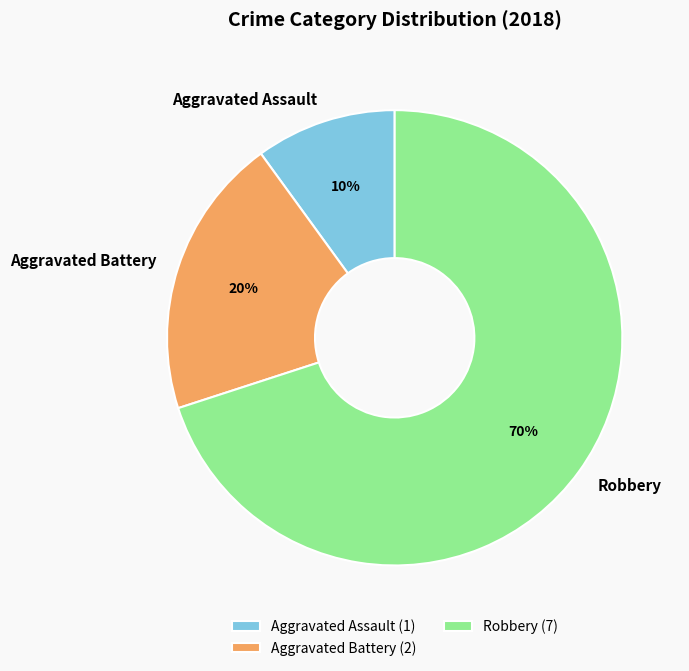

Rank the categories by value from lowest to highest.

Aggravated Assault, Aggravated Battery, Robbery